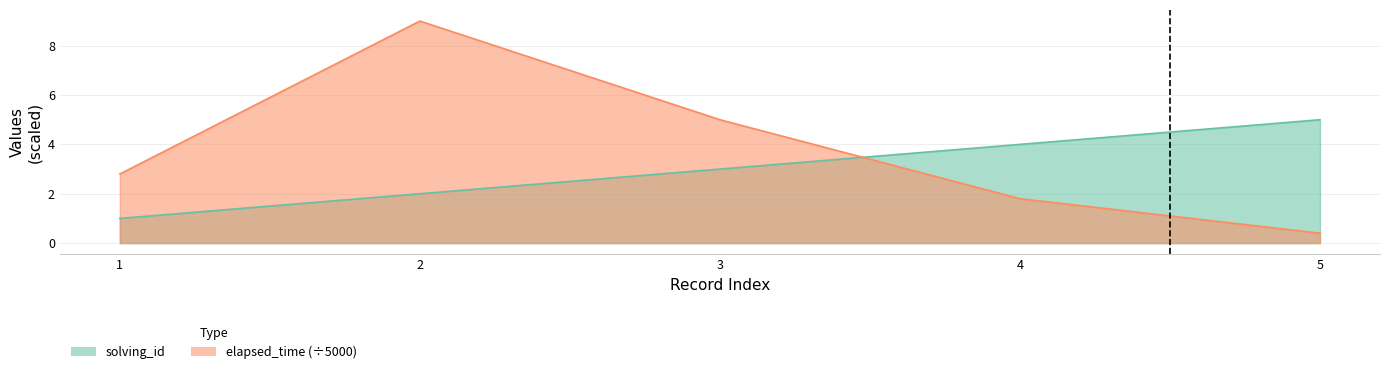

Reading left to right, list all the values displayed in this chart.

solving_id: 1.0	2.0	3.0	4.0	5.0
elapsed_time: 2.8	9.0	5.0	1.8	0.4